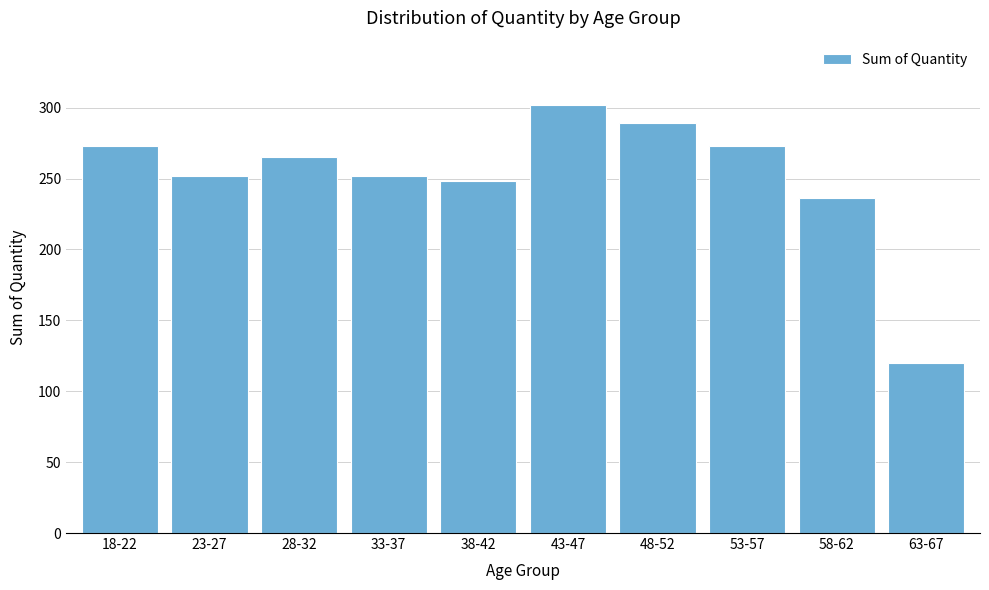

Reading right to left, what are all the values shown in this chart?

120	236	273	289	302	248	252	265	252	273